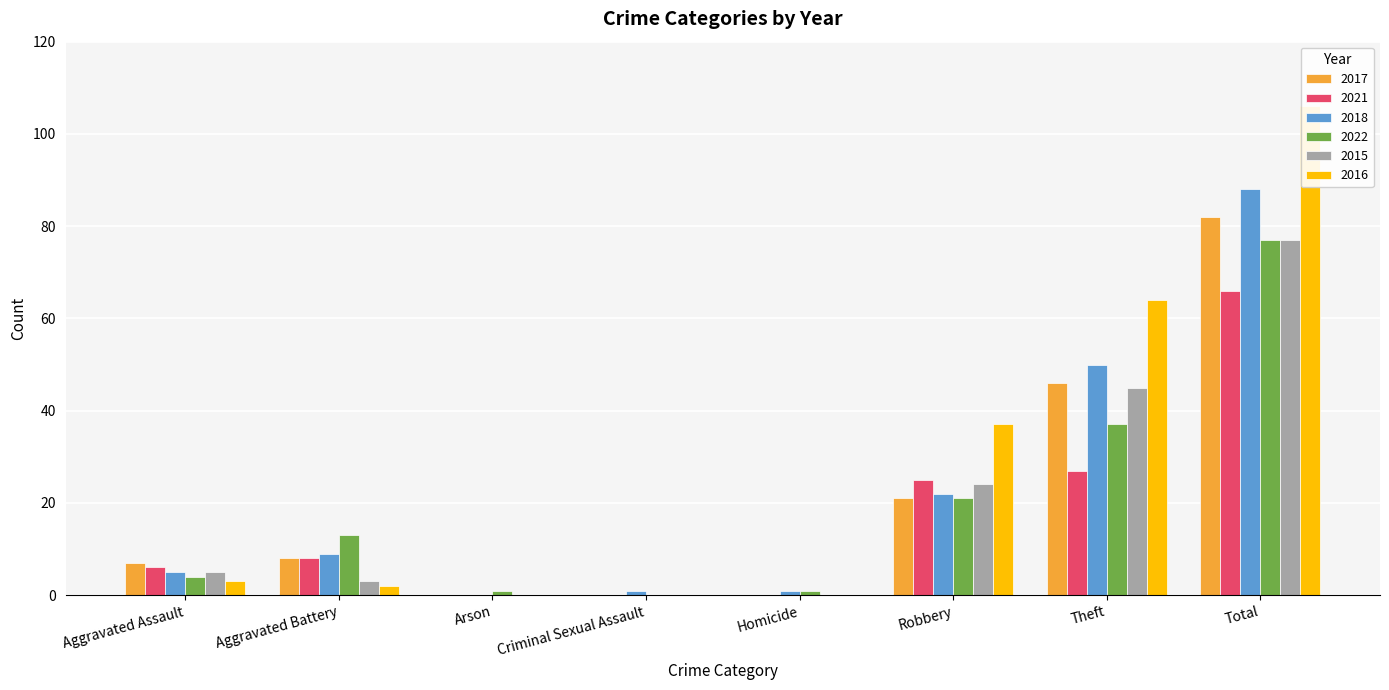

What is the label of the 6th bar from the left?

Robbery